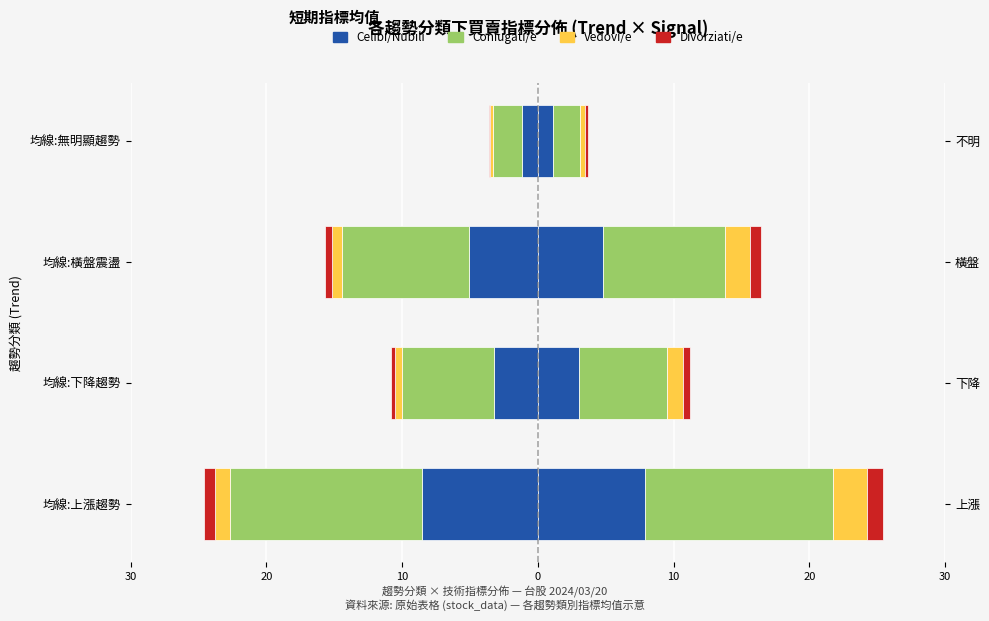

How many groups of bars are there?

4